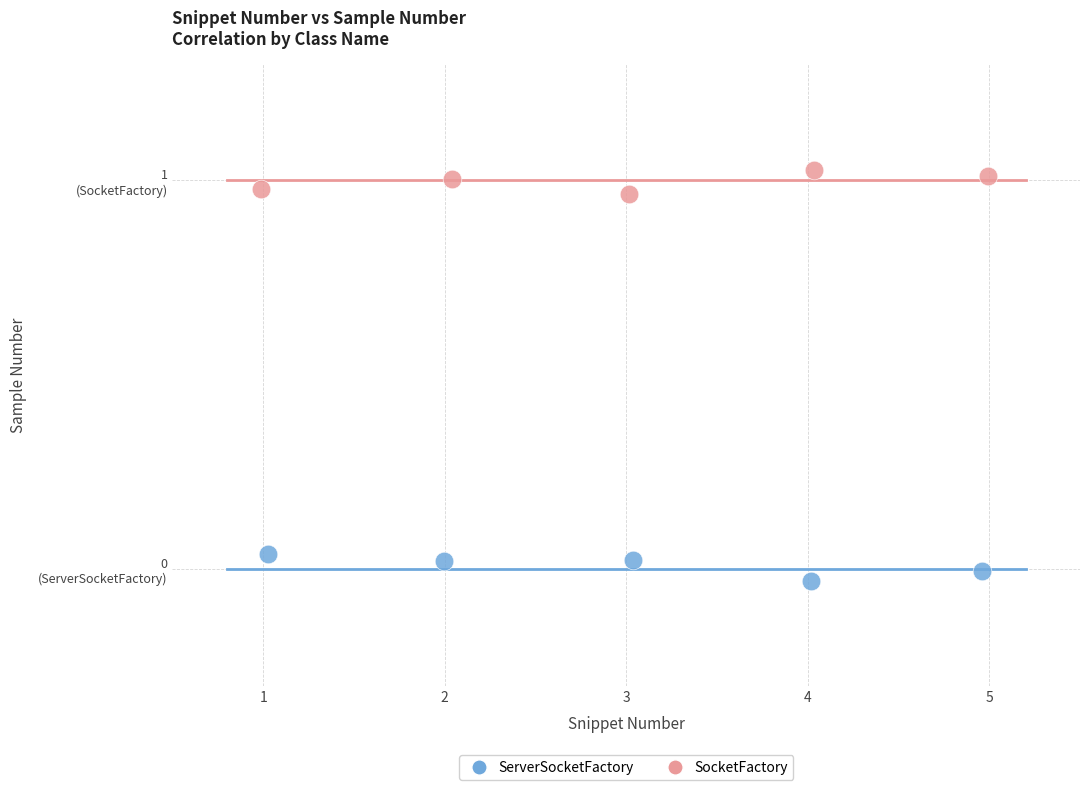

Which series reaches the minimum Y coordinate?

ServerSocketFactory